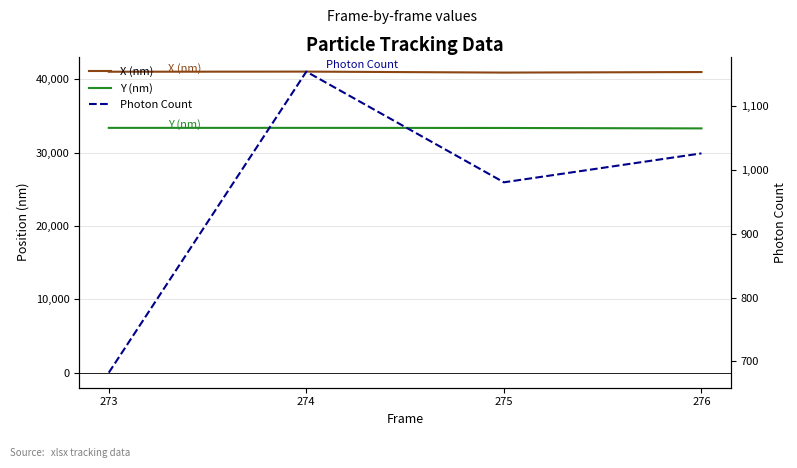

Does the chart display data point markers on the line(s)?

No